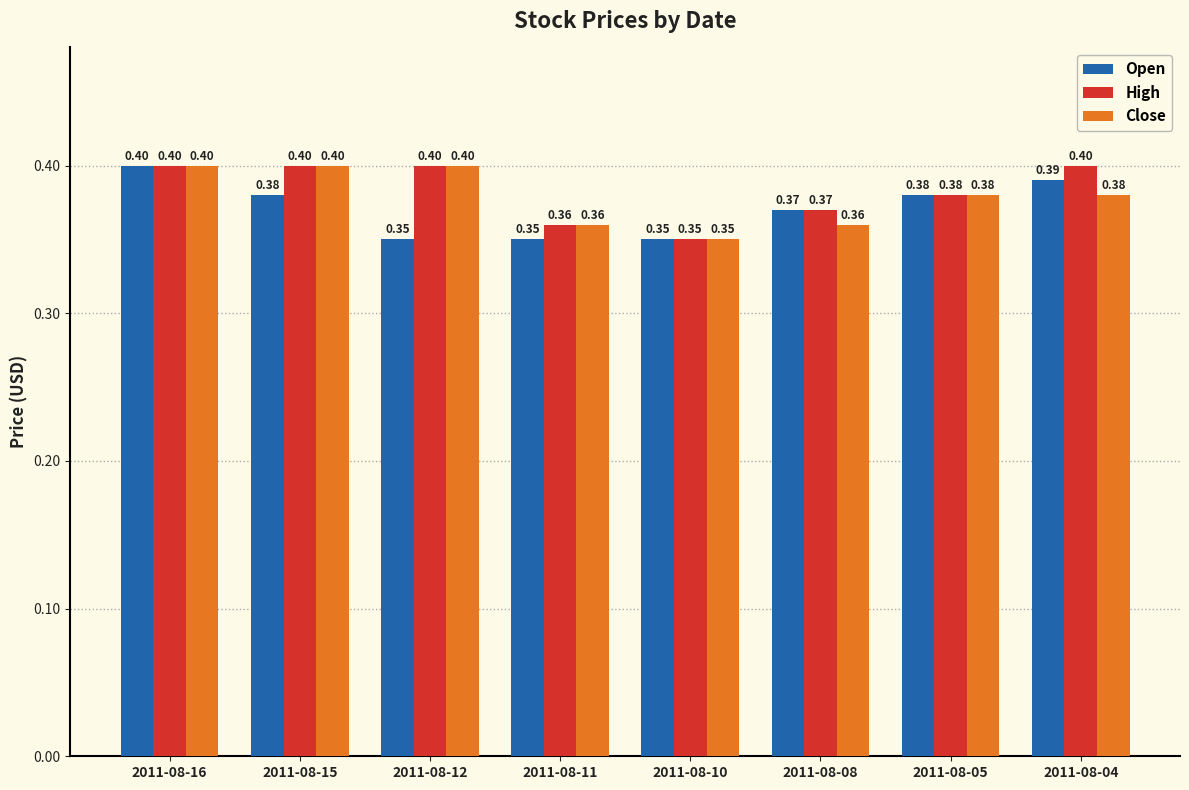

What is the average value of the Open series?

0.4